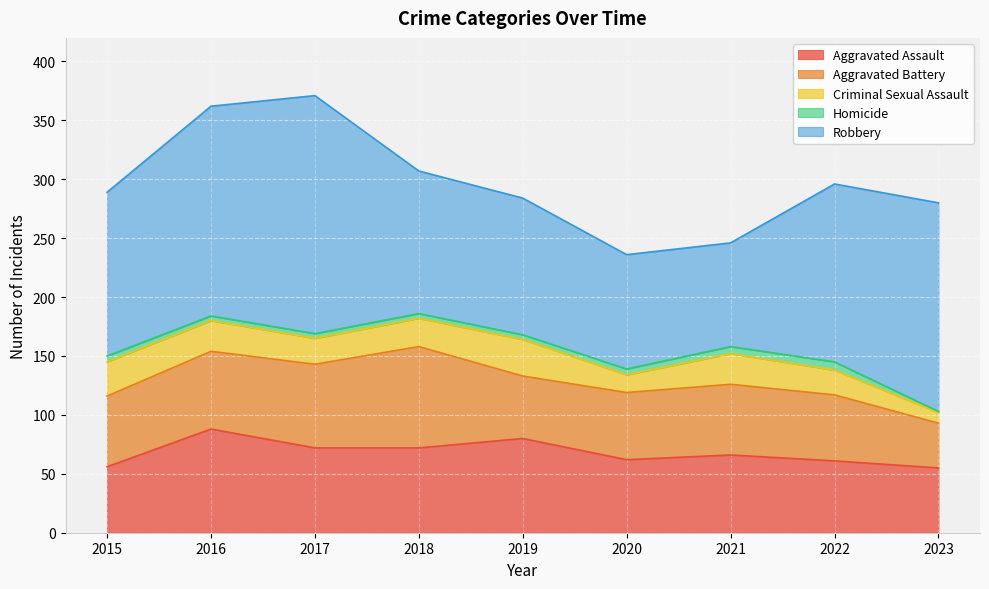

What is the maximum value shown in the chart?

202